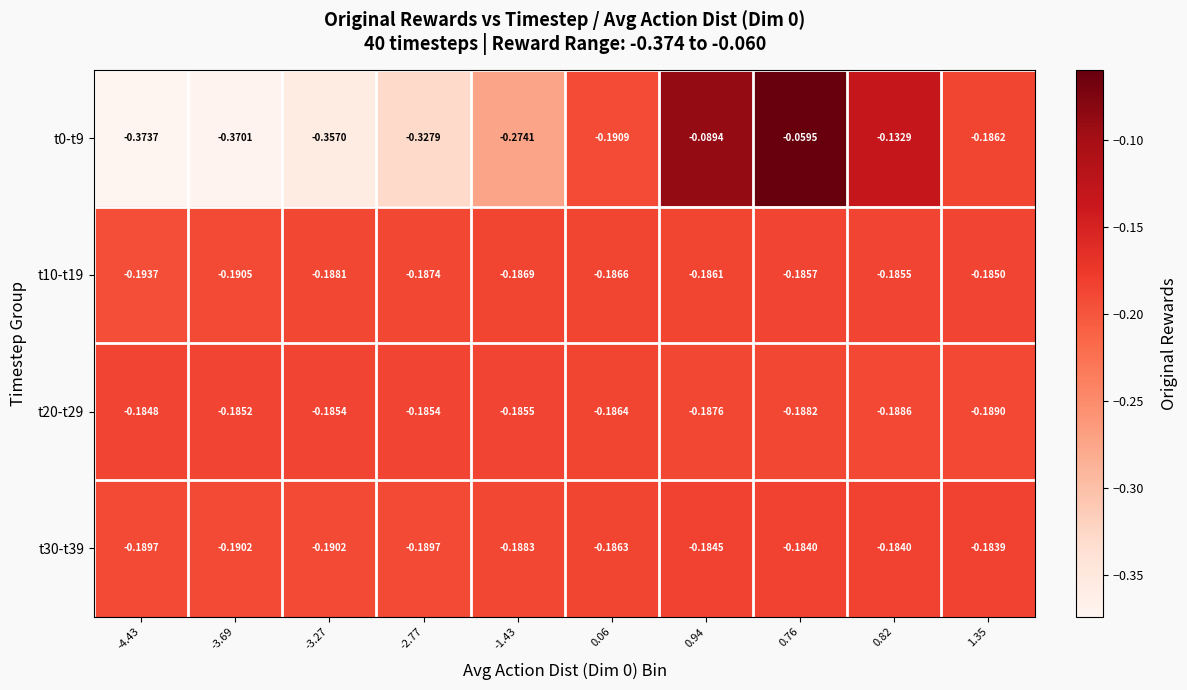

Is the value of t20-t29 at 0.94 greater than the value of t30-t39 at -3.69?

Yes